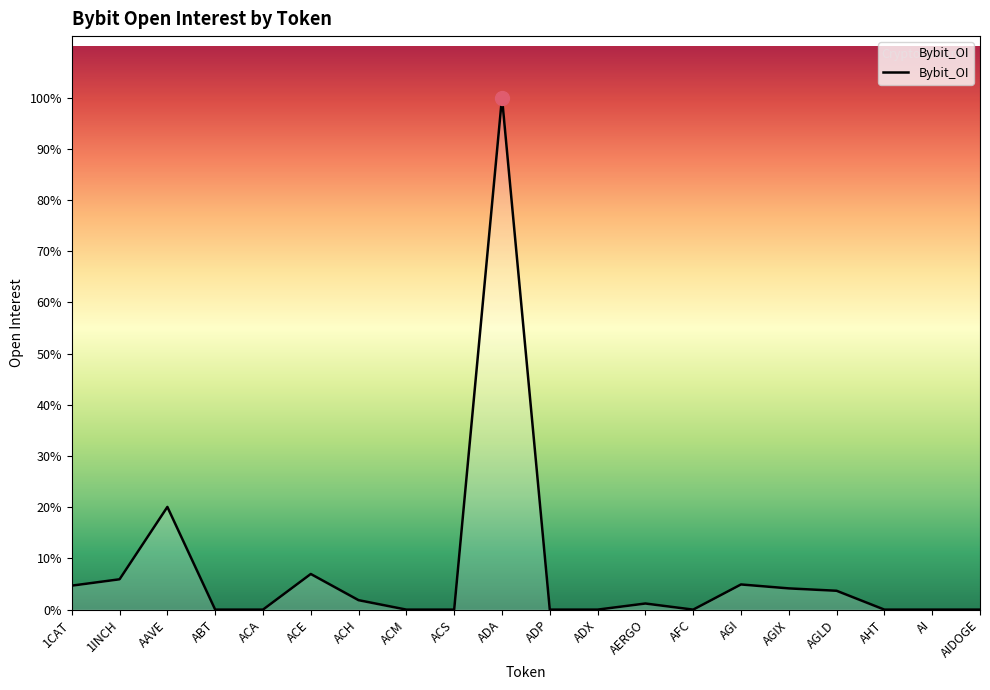

Reading left to right, transcribe all the data shown in this chart.

1CAT=2676772	1INCH=3388066	AAVE=11467527	ABT=0	ACA=0	ACE=3980040	ACH=1054126	ACM=0	ACS=0	ADA=57185125	ADP=0	ADX=0	AERGO=682692	AFC=0	AGI=2810456	AGIX=2371265	AGLD=2105478	AHT=0	AI=0	AIDOGE=0